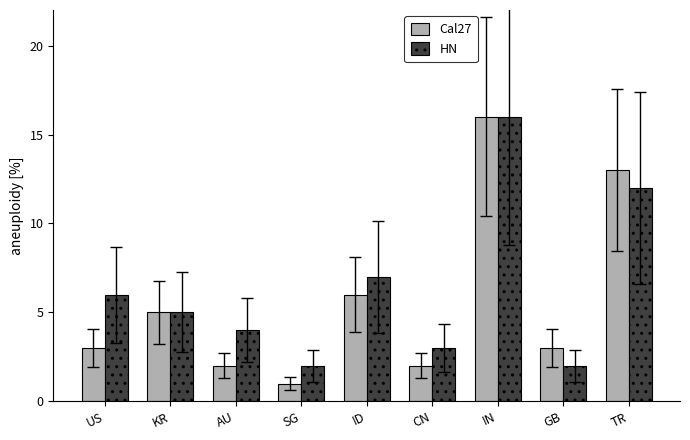

What is the approximate value of HN at IN, to the nearest 10?

20